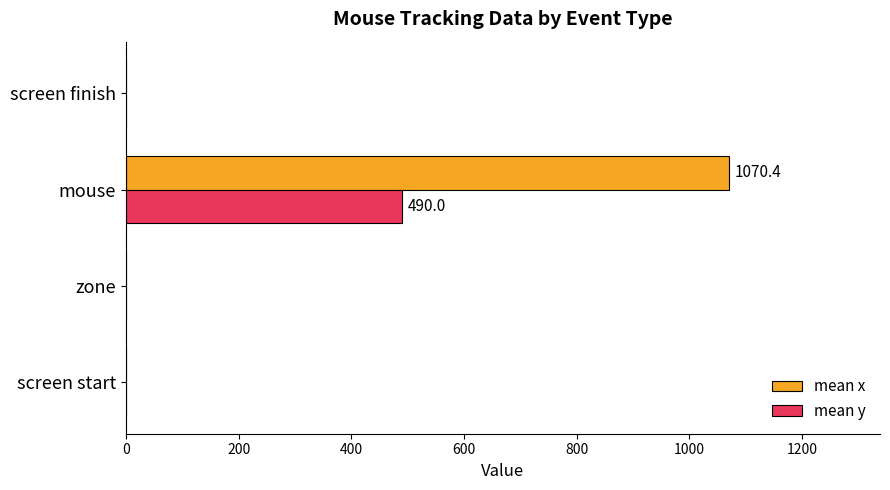

What are all the series names shown in the legend?

mean x, mean y